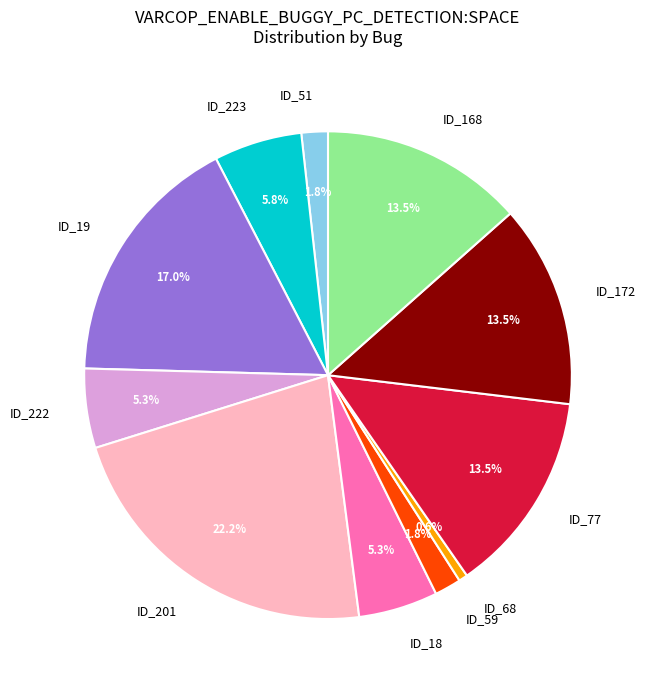

The ID_59 slice represents 2% of the pie. True or false?

True